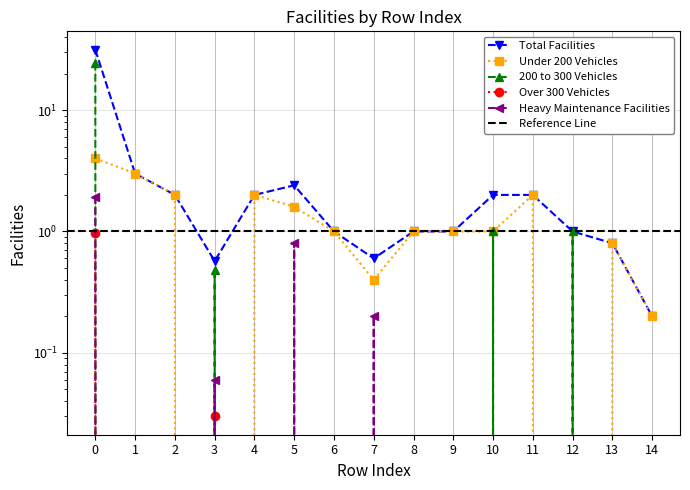

Which has a higher value, 8 or 2?

2